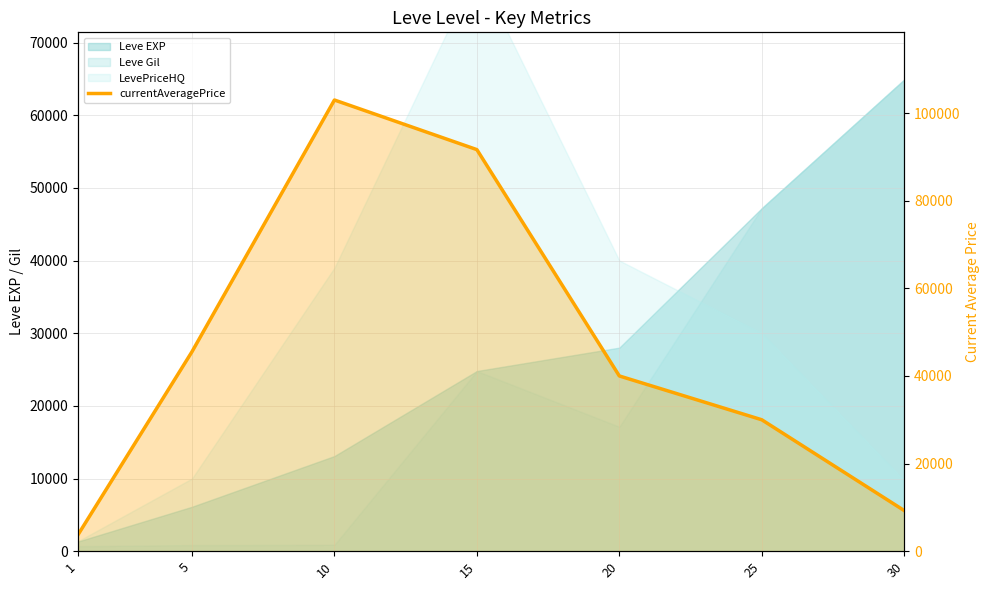

Count the number of categories in the chart.

7